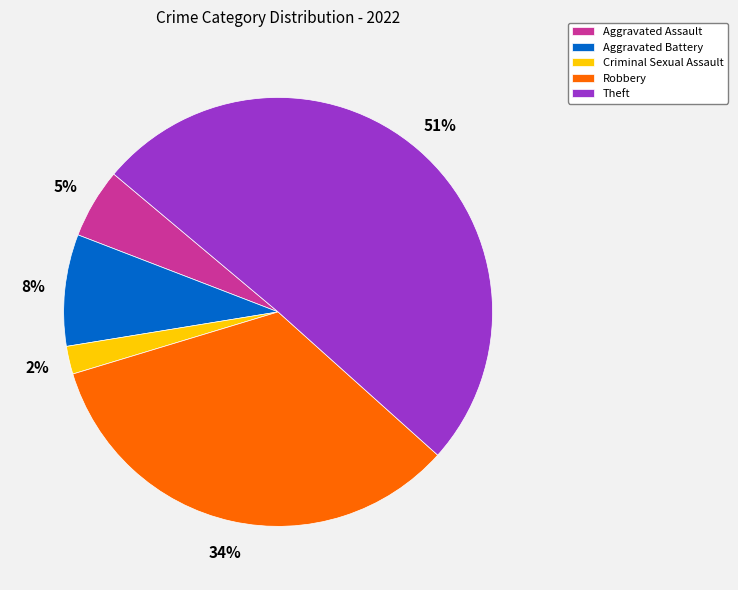

Which slice is the smallest?

Criminal Sexual Assault